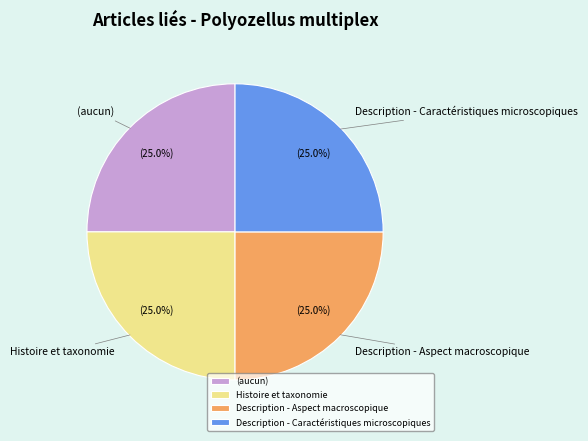

What percentage do Histoire et taxonomie and Description - Caractéristiques microscopiques together represent?

50.0%